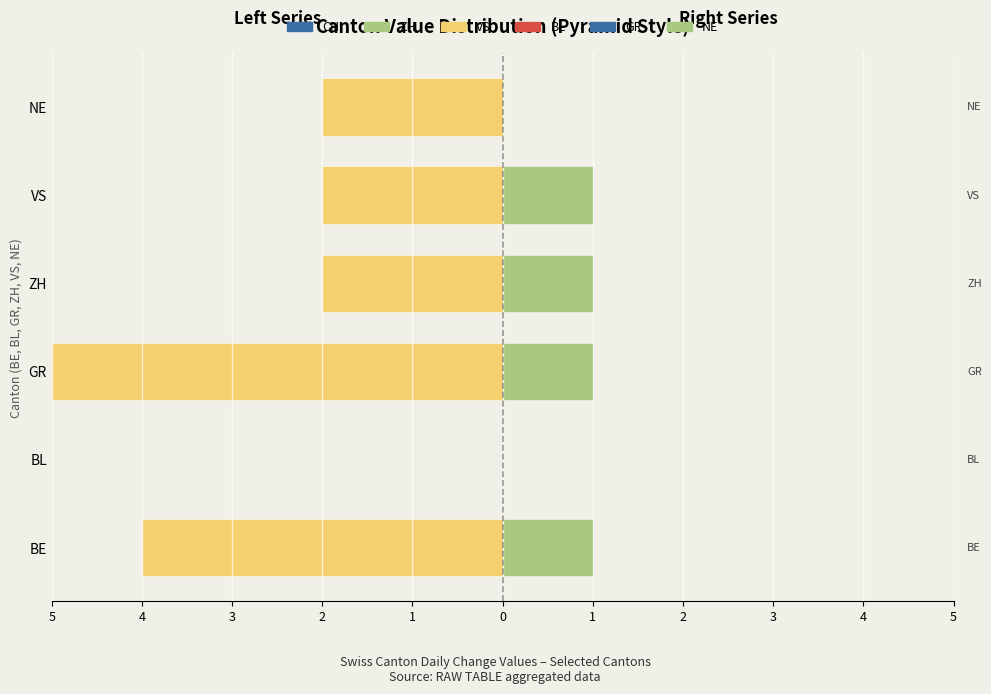

What is the difference between the maximum and second lowest values in the NE series?

1.0